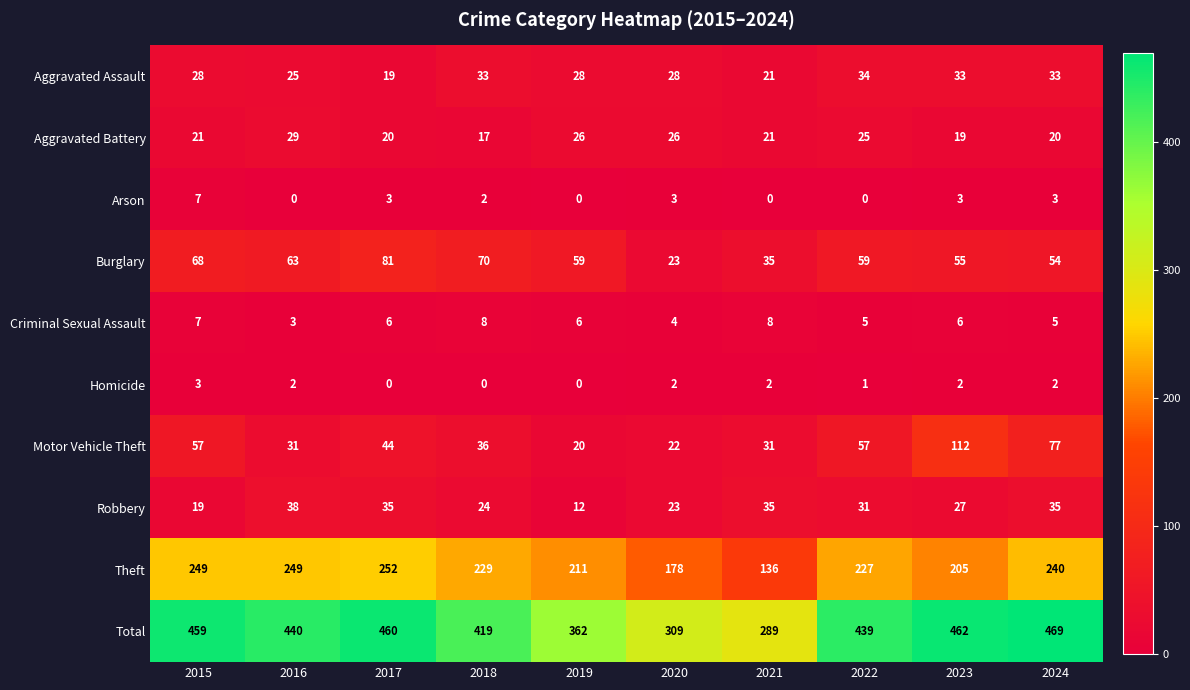

What is the spread (max minus min) of values at 2022?

439